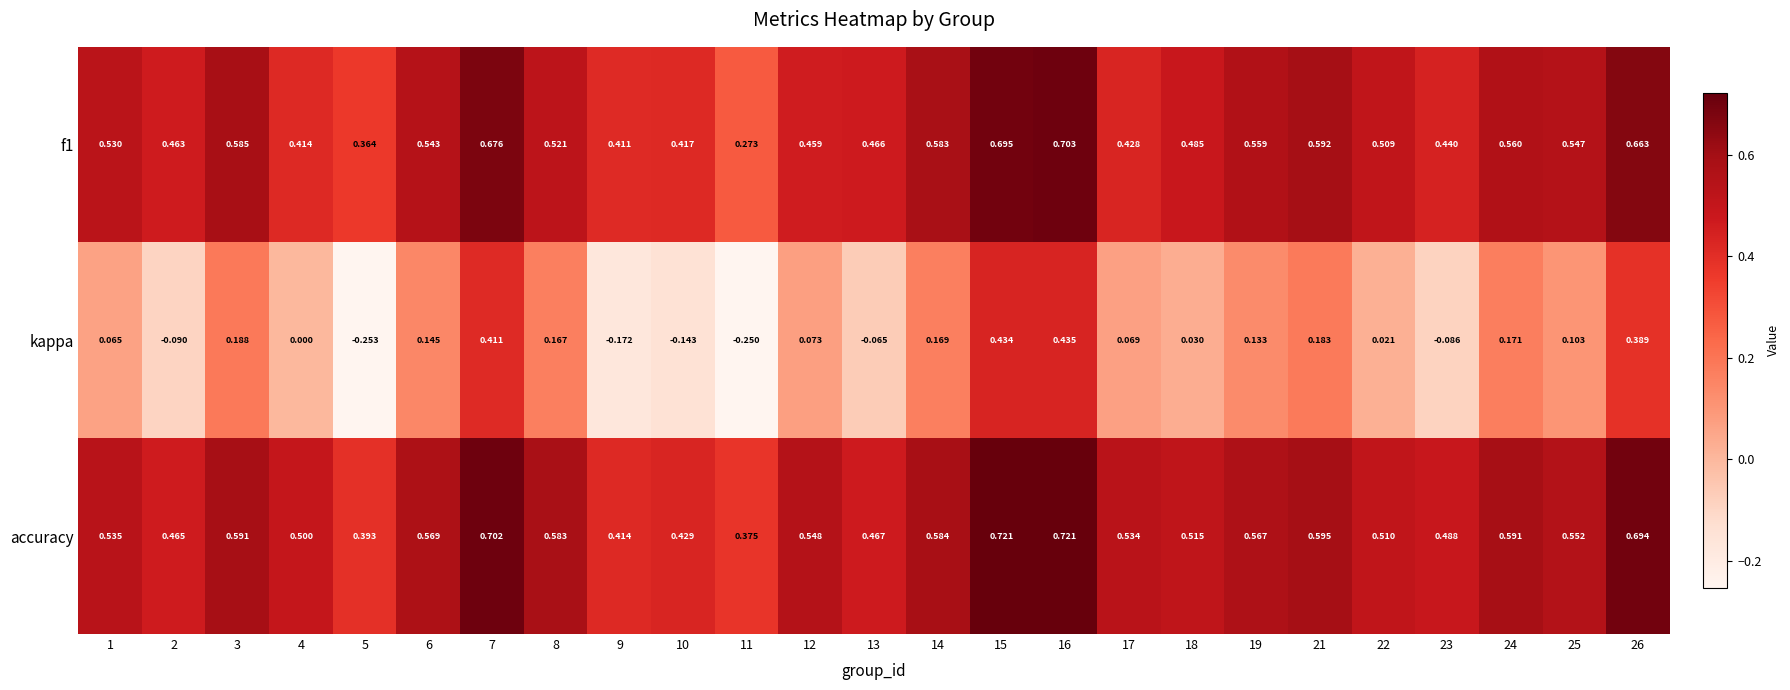

Which series has the largest range (max minus min)?

kappa